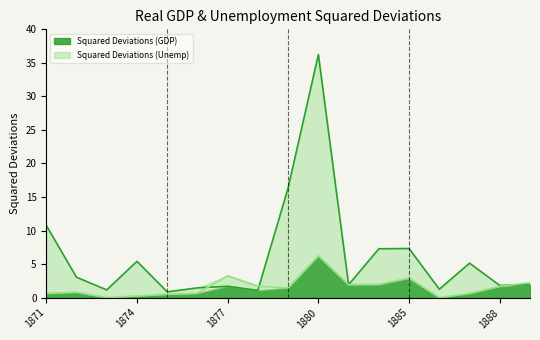

How many interior local peaks does the Squared Deviations (Unemp) series have?

4